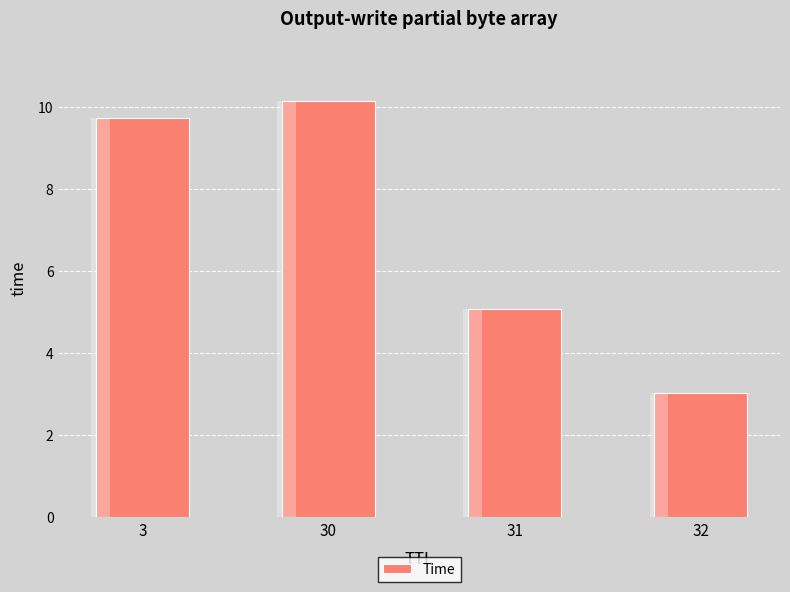

What is the smallest value displayed?

3.0